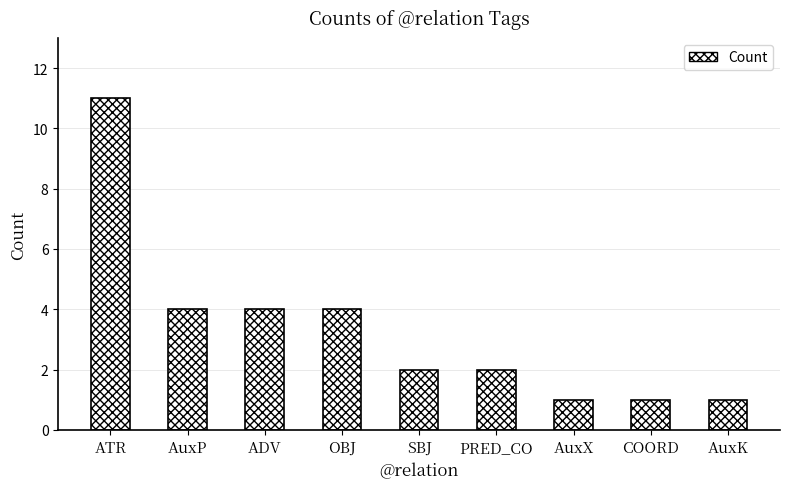

What is the minimum value shown in the chart?

1